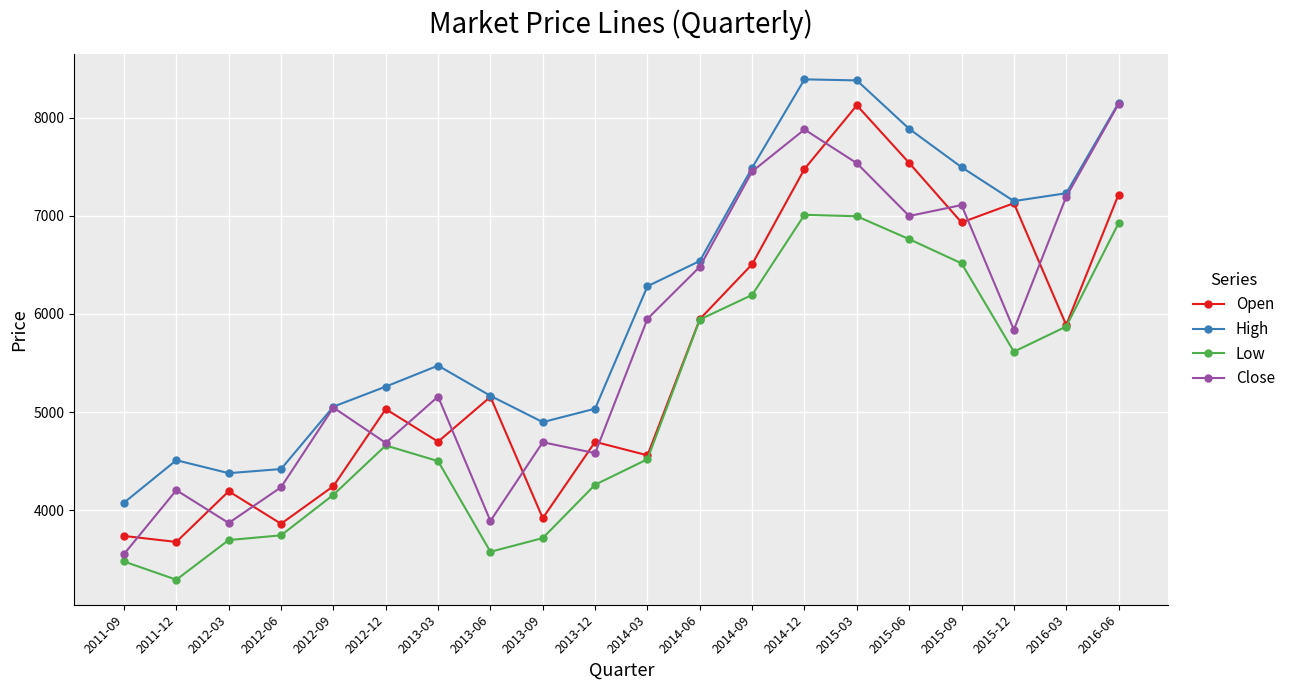

How many lines are shown in the chart?

4